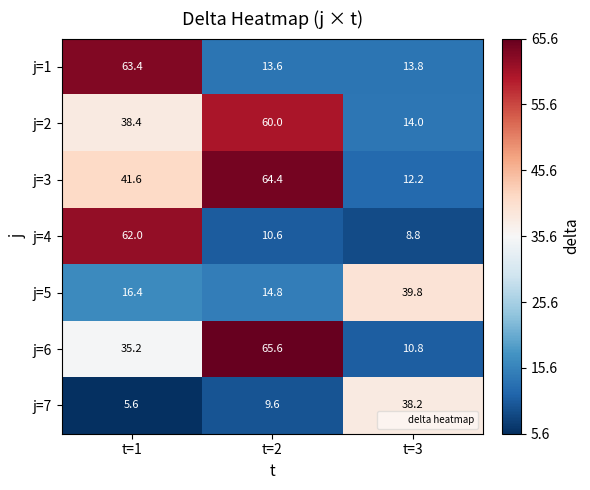

What is the total value across all series at t=3?

137.6